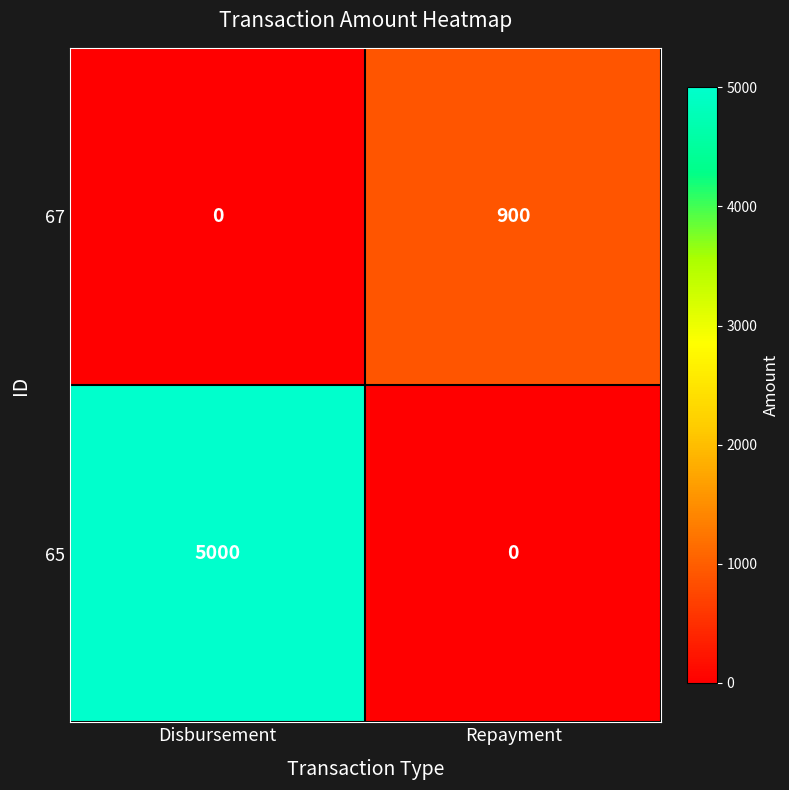

How many categories are shown in the chart?

2